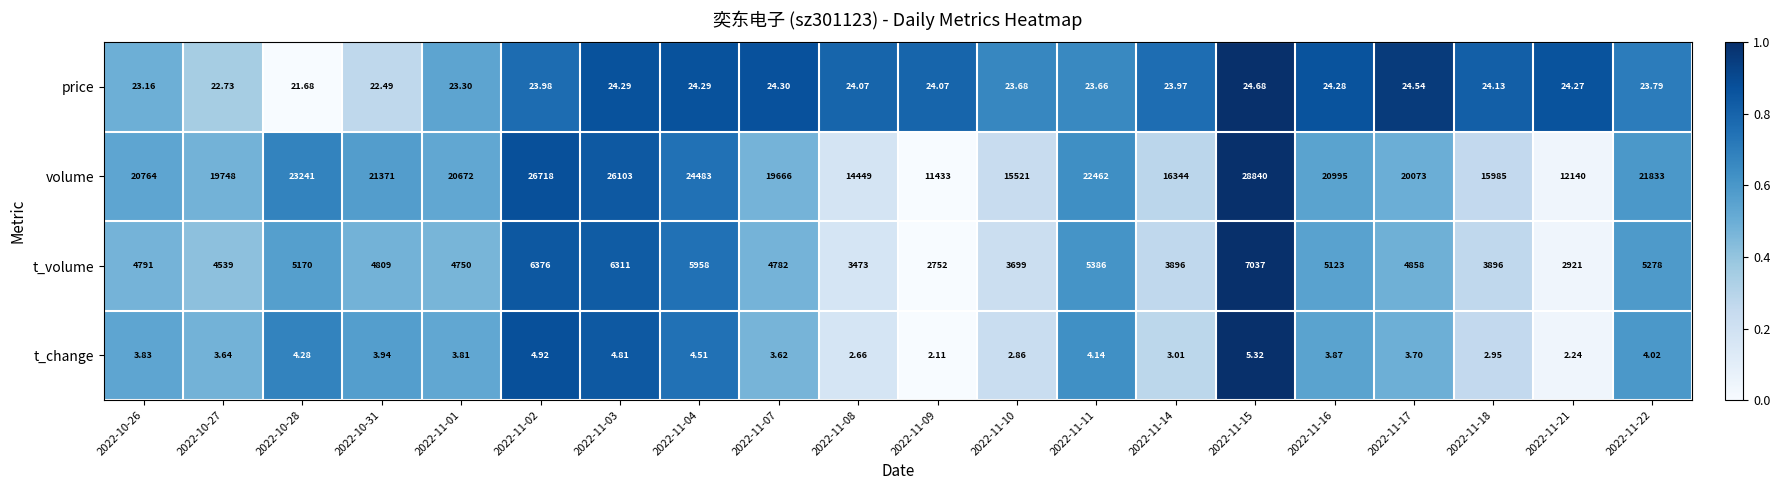

Between 2022-11-09 and 2022-11-14, which series saw the biggest shift?

volume